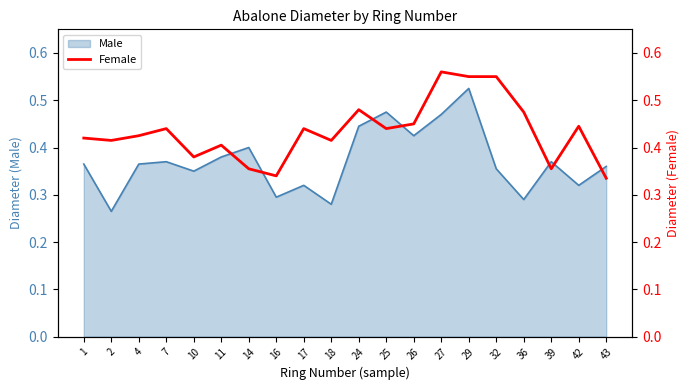

Reading left to right, transcribe all the data shown in this chart.

0.4	0.4	0.4	0.4	0.4	0.4	0.4	0.3	0.4	0.4	0.5	0.4	0.5	0.6	0.6	0.6	0.5	0.4	0.4	0.3